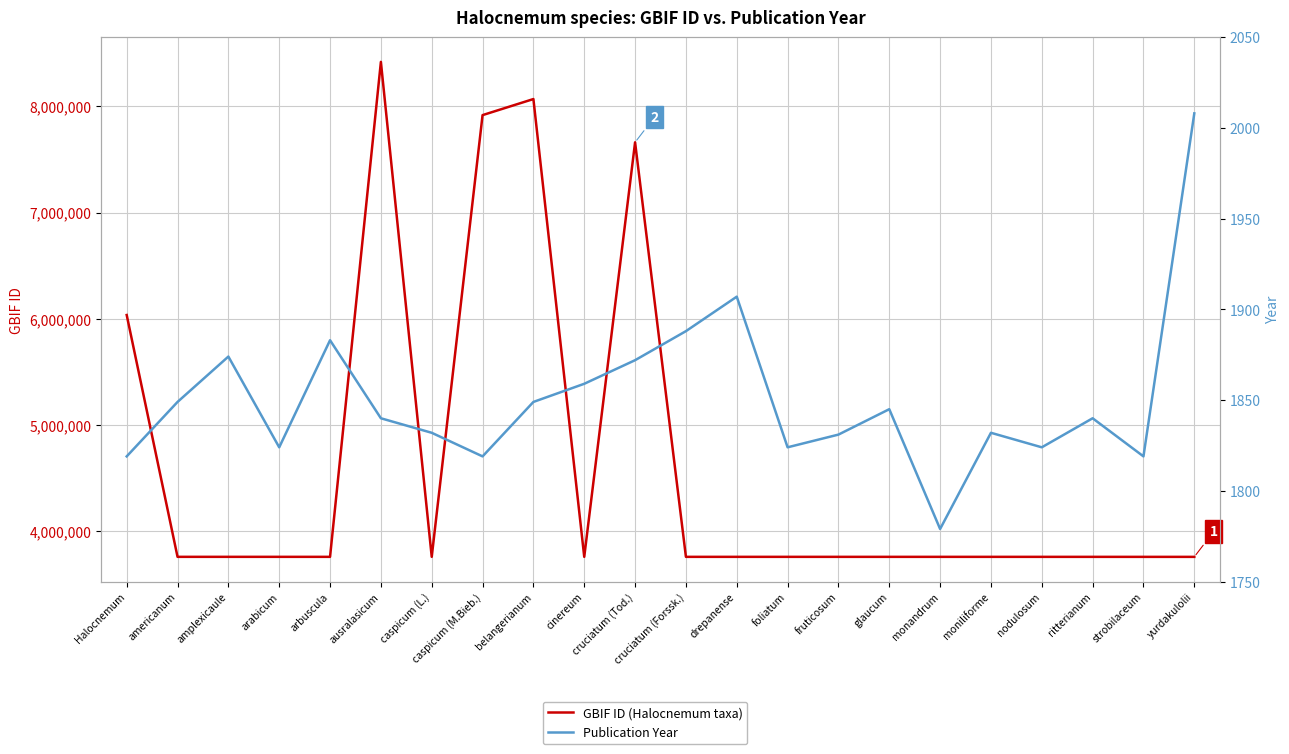

In GBIF ID (Halocnemum taxa), how many points are lower than both neighbors (excluding endpoints)?

3